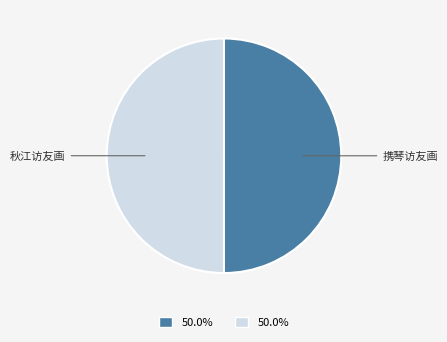

Is the sum of 秋江访友画 and 携琴访友画 greater than half?

Yes